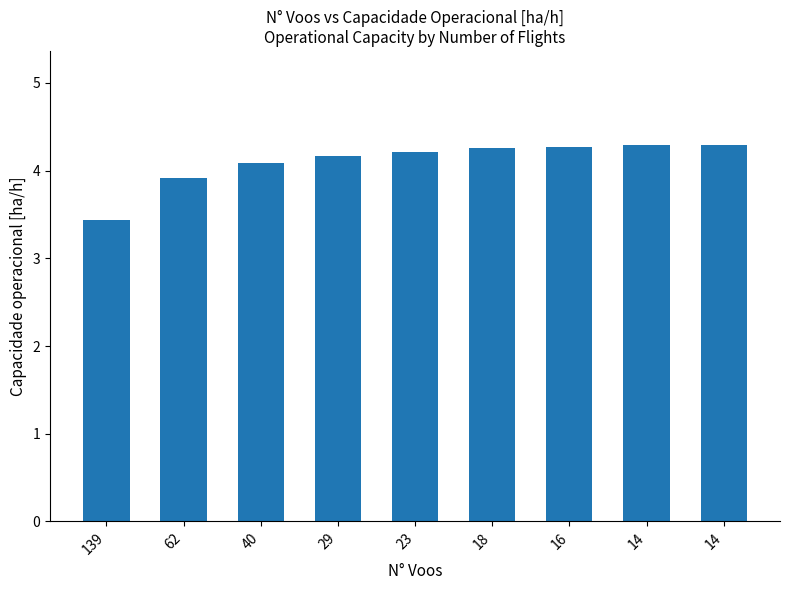

What is the maximum value shown in the chart?

4.3